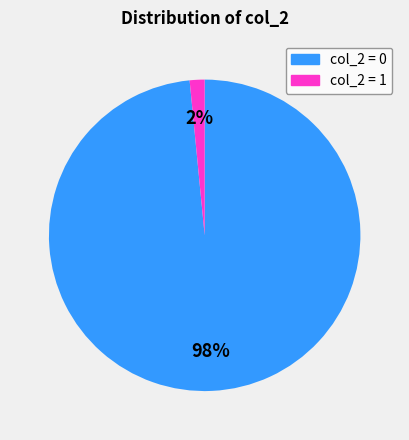

To the nearest percent, what is the average slice percentage?

50%